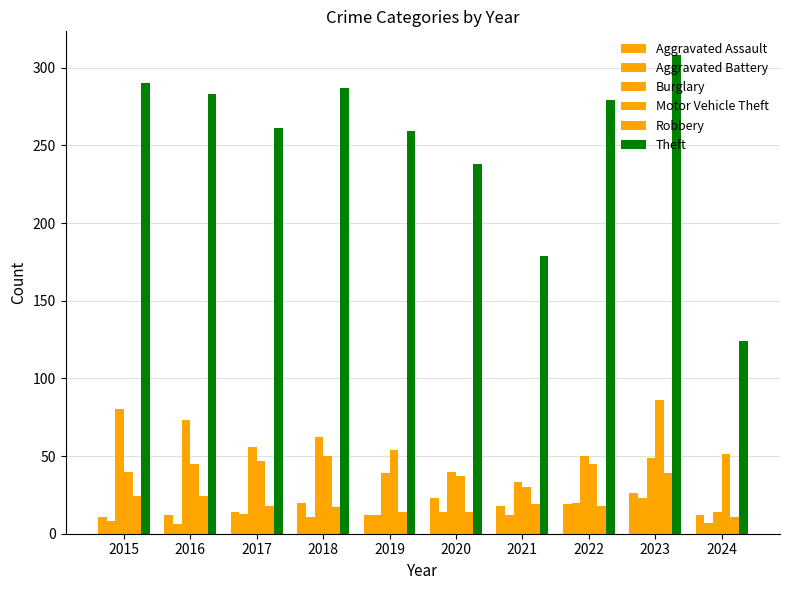

How many categories are shown in the chart?

10